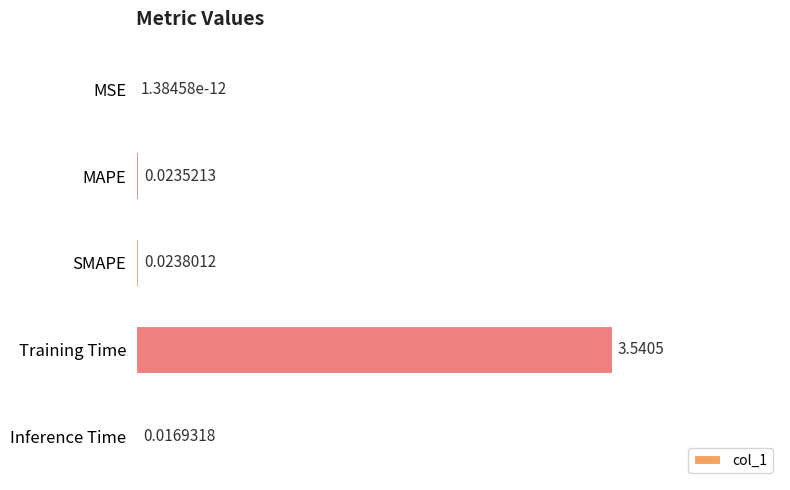

Are the bars grouped side by side (vs. stacked)?

No